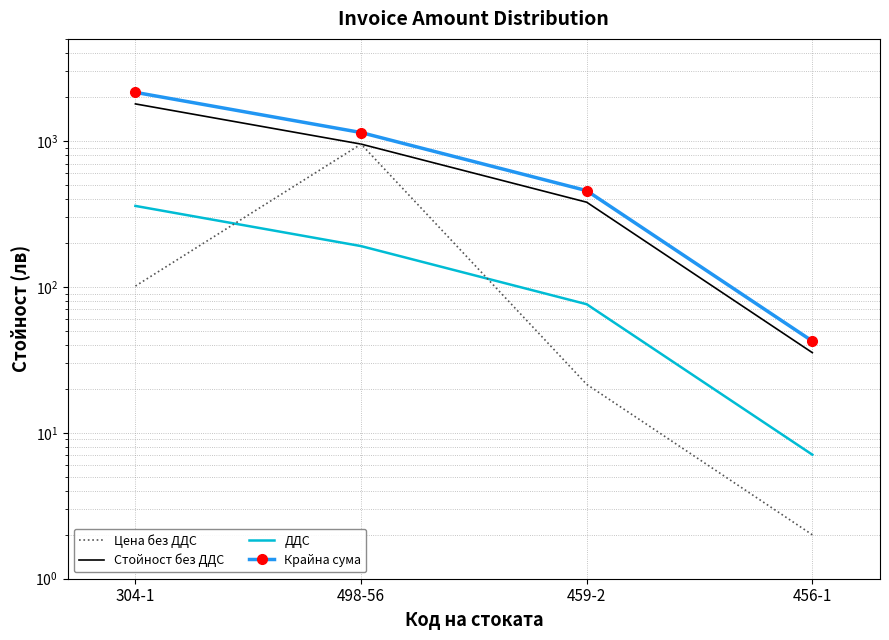

What is the minimum value for Цена без ДДС?

2.0